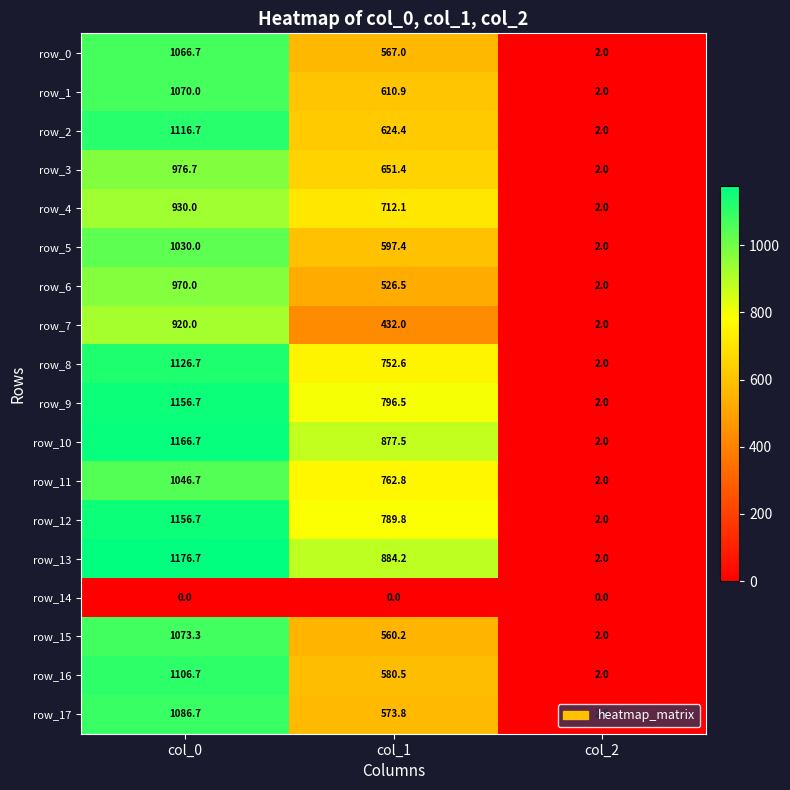

At col_1, list the series in order from smallest to largest.

row_14, row_7, row_6, row_15, row_0, row_17, row_16, row_5, row_1, row_2, row_3, row_4, row_8, row_11, row_12, row_9, row_10, row_13